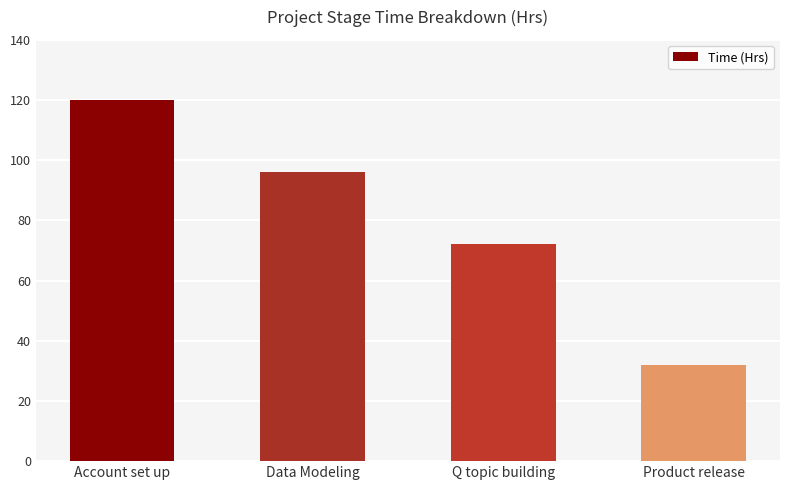

What is the label of the 1st bar from the left?

Account set up